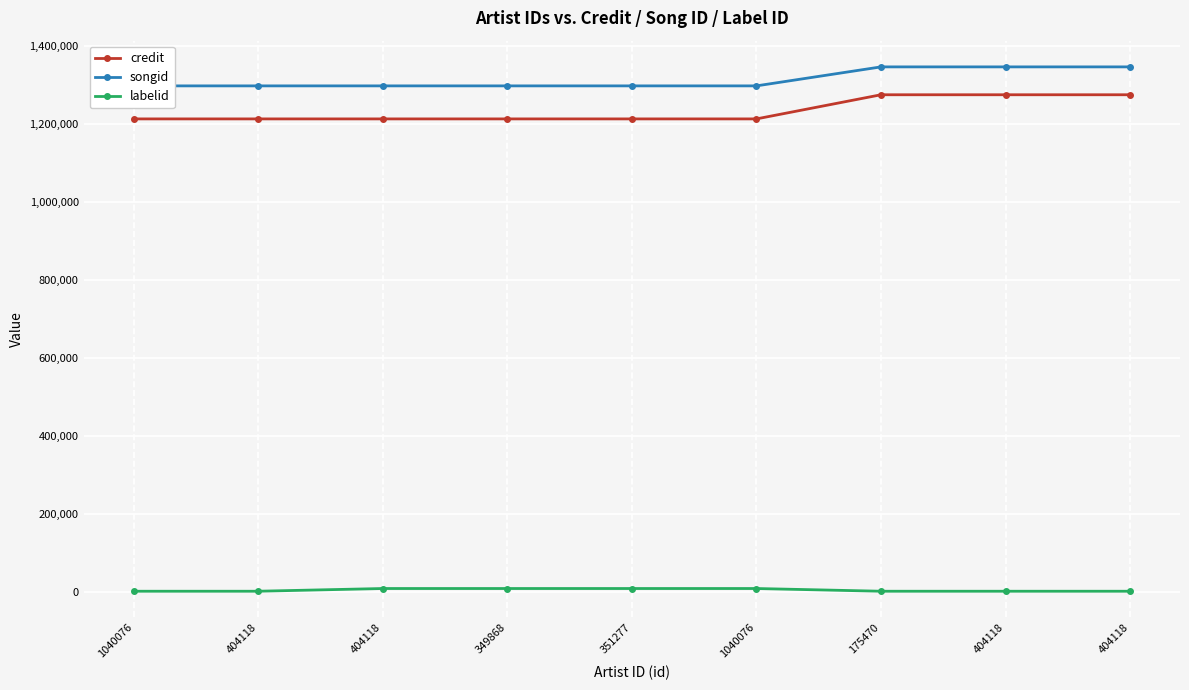

Which series has the largest total across all categories?

songid